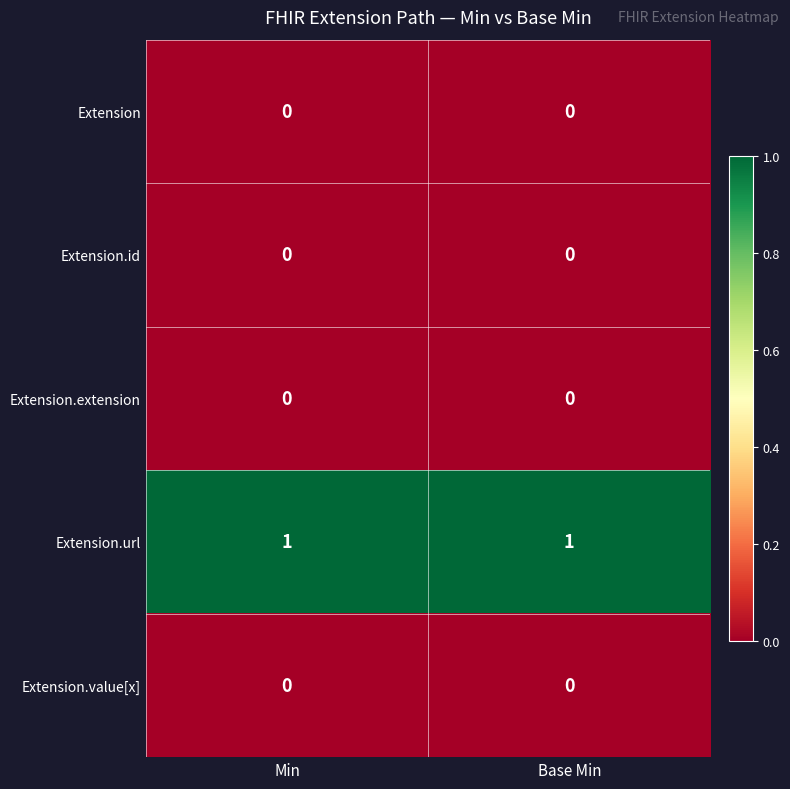

Reading left to right, transcribe all the data shown in this chart.

Extension: 0	0
Extension.id: 0	0
Extension.extension: 0	0
Extension.url: 1	1
Extension.value[x]: 0	0